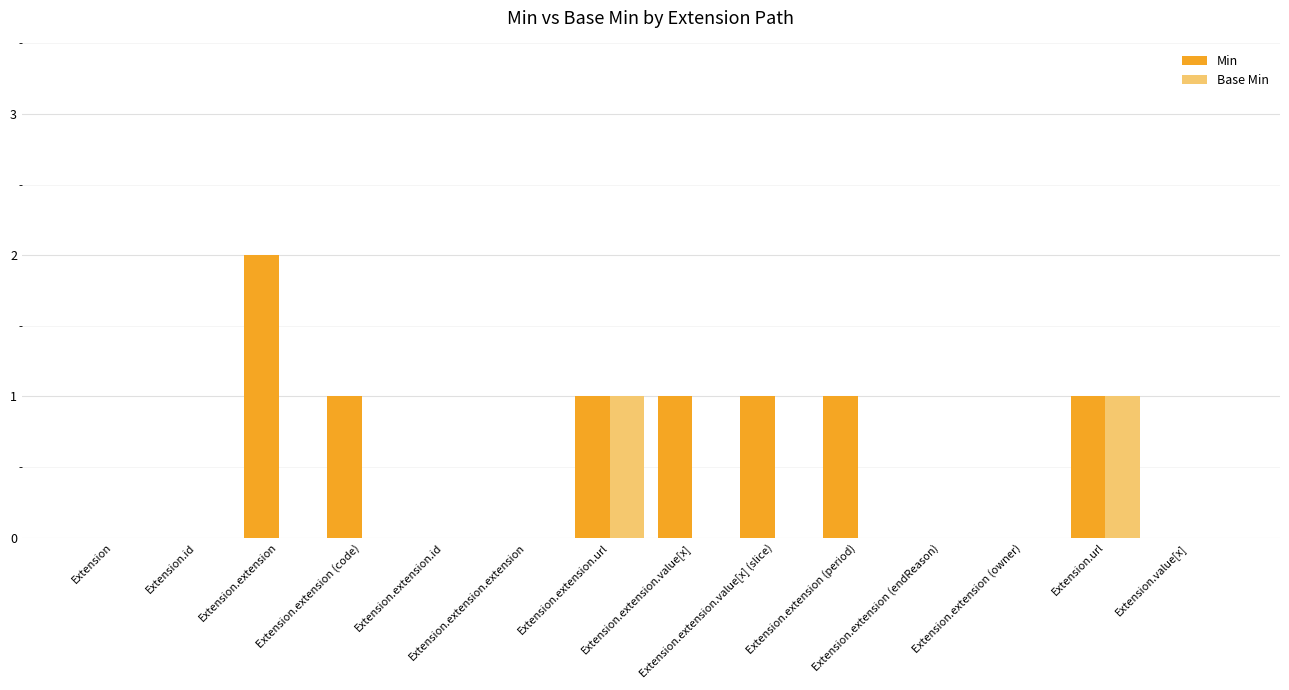

Reading left to right, list all the values displayed in this chart.

Min: Extension=0	Extension.id=0	Extension.extension=2	Extension.extension (code)=1	Extension.extension.id=0	Extension.extension.extension=0	Extension.extension.url=1	Extension.extension.value[x]=1	Extension.extension.value[x] (slice)=1	Extension.extension (period)=1	Extension.extension (endReason)=0	Extension.extension (owner)=0	Extension.url=1	Extension.value[x]=0
Base Min: Extension=0	Extension.id=0	Extension.extension=0	Extension.extension (code)=0	Extension.extension.id=0	Extension.extension.extension=0	Extension.extension.url=1	Extension.extension.value[x]=0	Extension.extension.value[x] (slice)=0	Extension.extension (period)=0	Extension.extension (endReason)=0	Extension.extension (owner)=0	Extension.url=1	Extension.value[x]=0